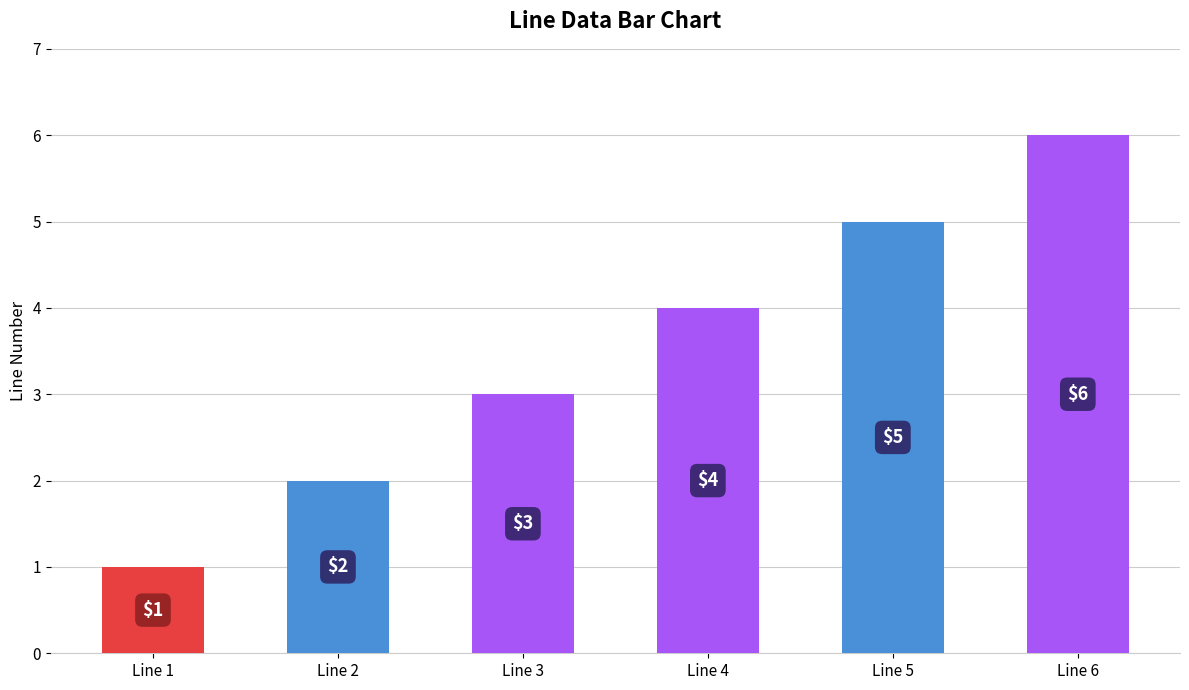

How many distinct data groups are displayed?

1